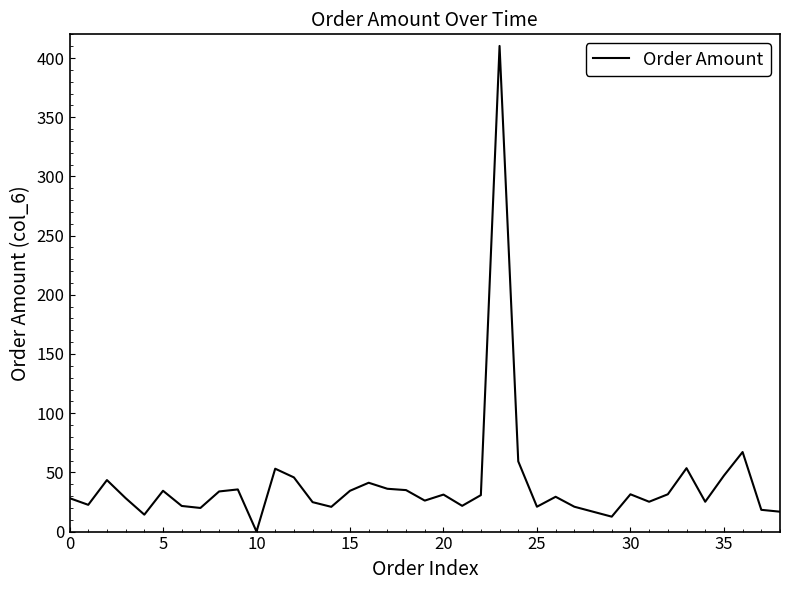

What is the greatest value displayed?

410.2